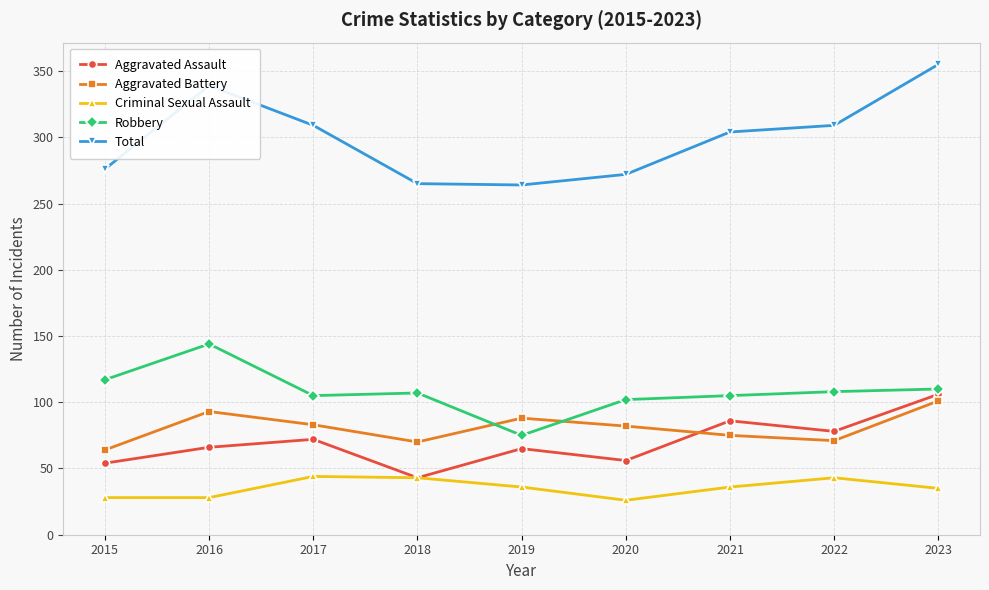

At 2020, list the series in order from smallest to largest.

Criminal Sexual Assault, Aggravated Assault, Aggravated Battery, Robbery, Total